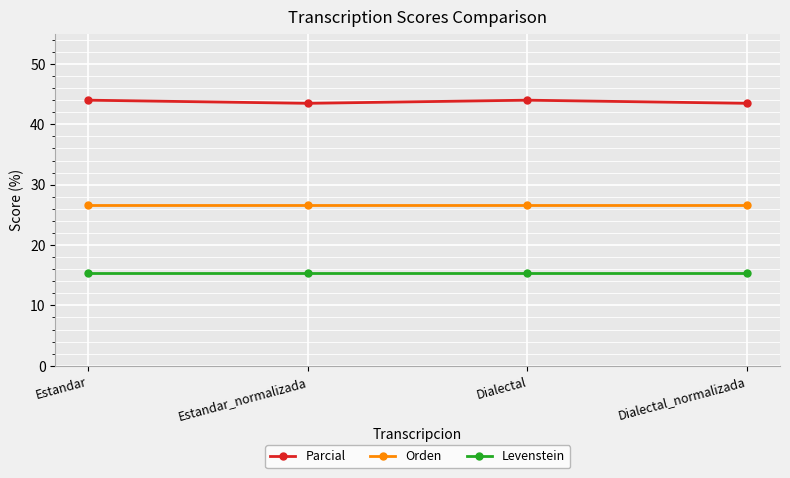

At how many categories does at least one series exceed 21?

4